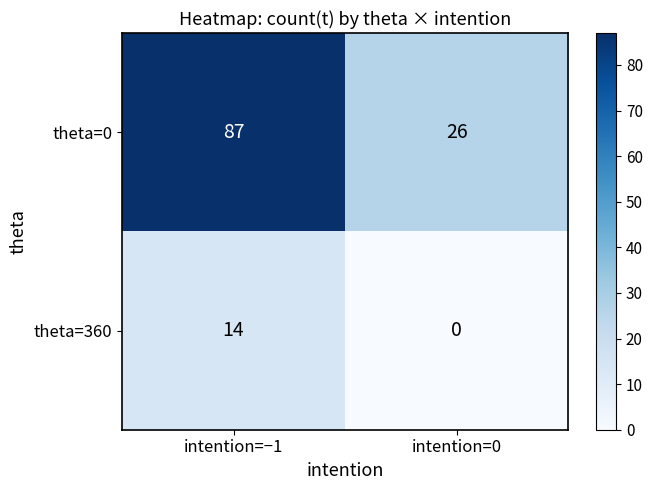

Reading left to right, extract all data points from this chart.

theta=0: intention=−1=87	intention=0=26
theta=360: intention=−1=14	intention=0=0